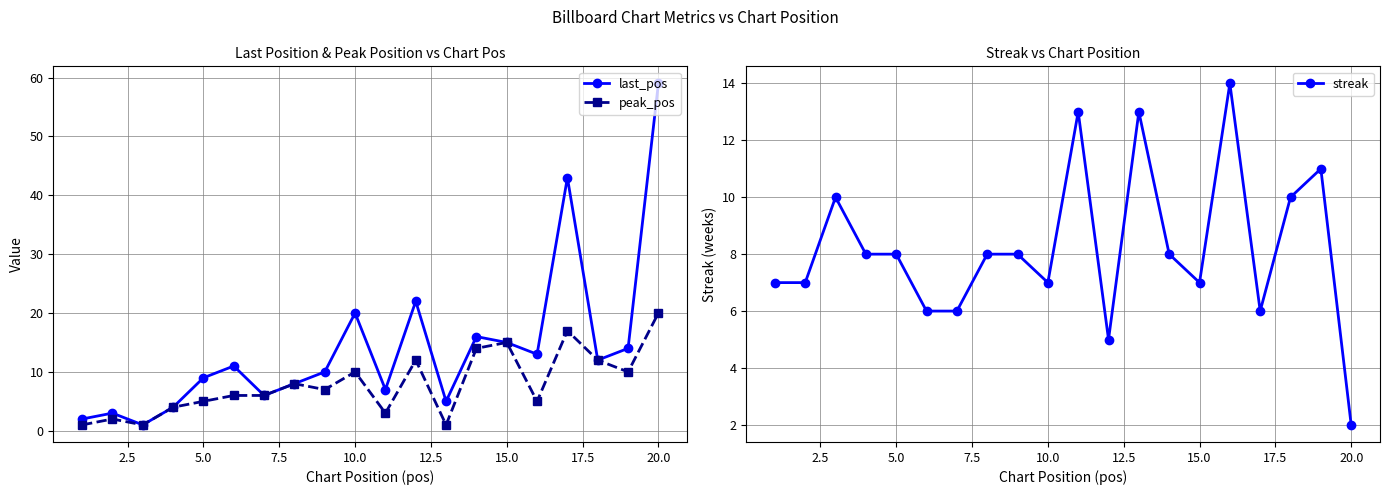

Is it true that peak_pos equals 20 at 20.0?

True